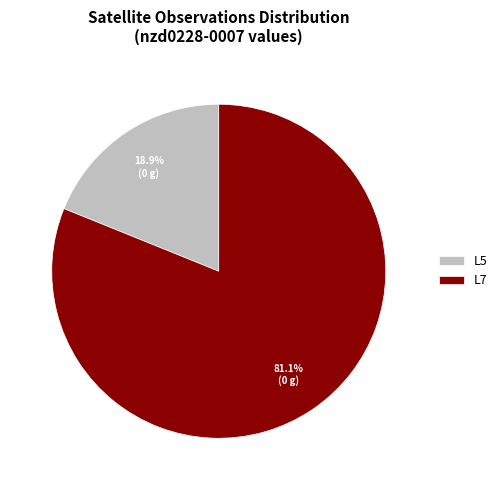

The L7 slice represents 46% of the pie. True or false?

False